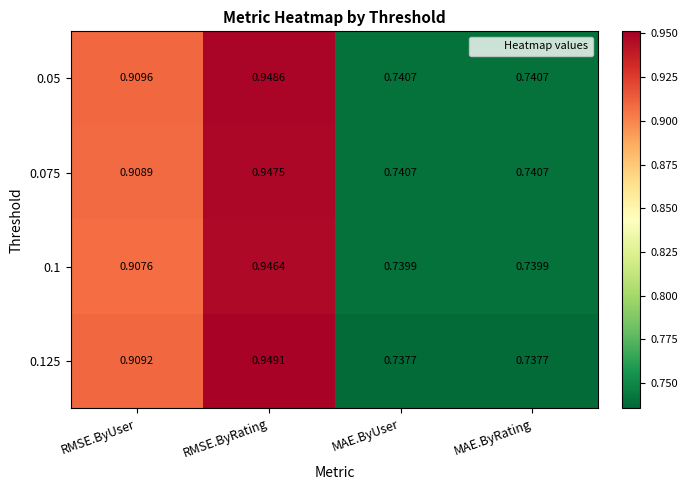

Is the value of 0.125 at MAE.ByRating greater than the value of 0.1 at MAE.ByUser?

No